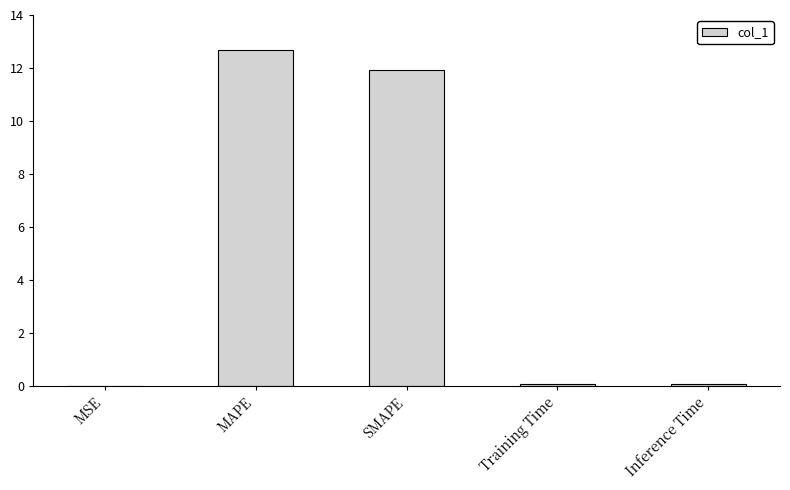

What is the sum of all values?

24.7